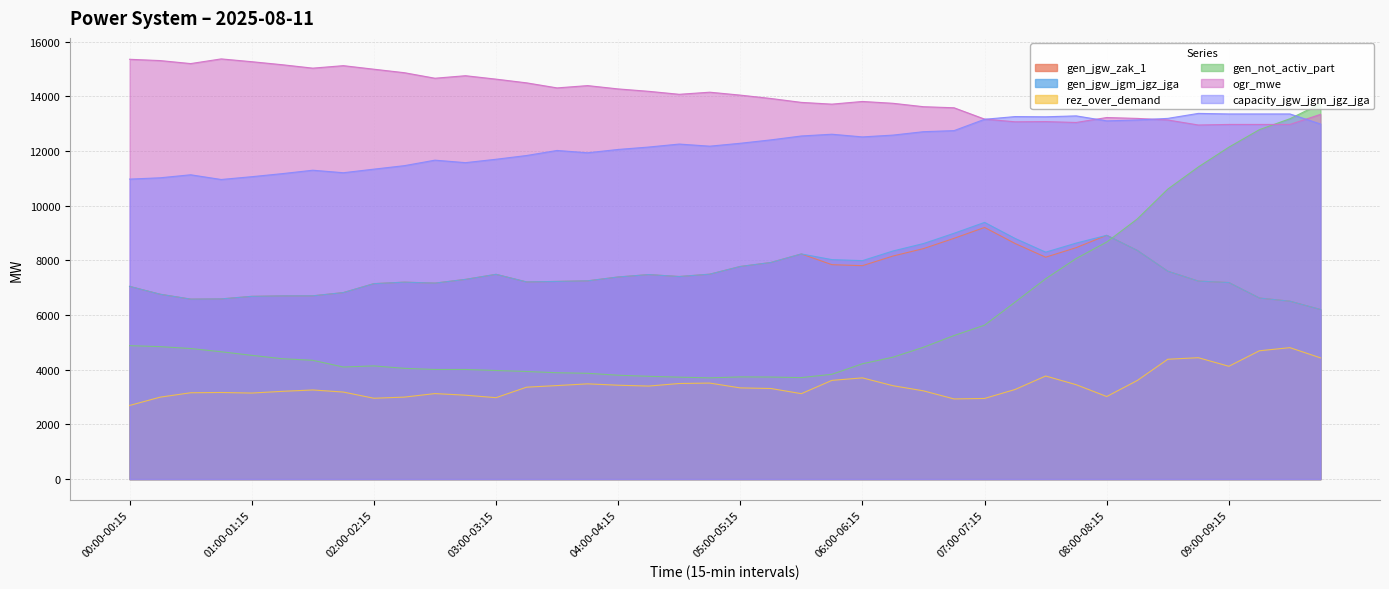

At which label does gen_not_activ_part first exceed 4461?

00:00-00:15